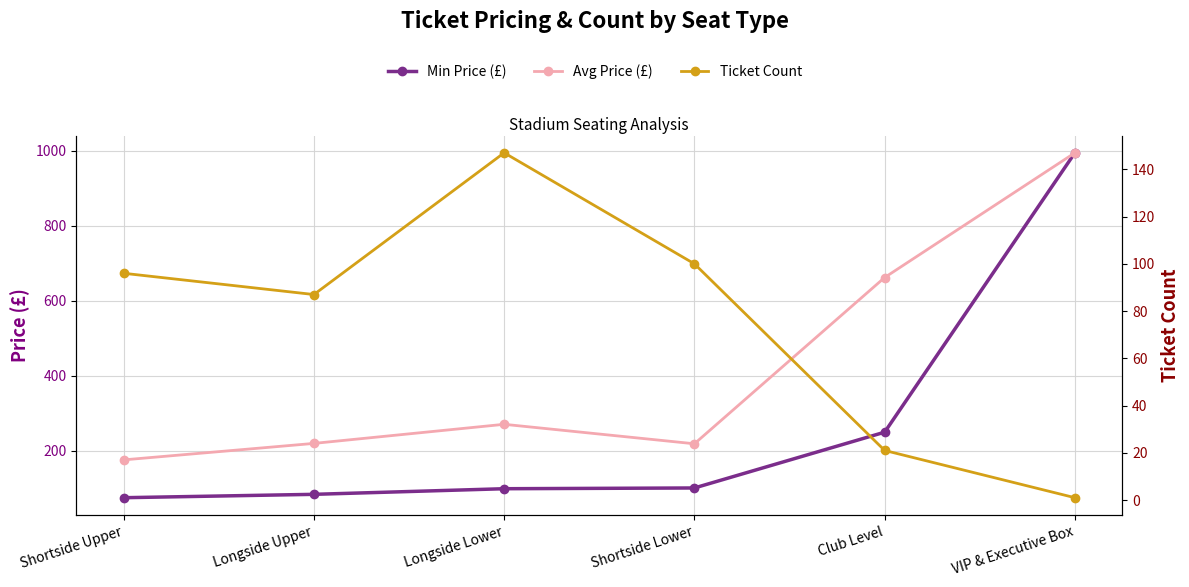

Which series has the largest range (max minus min)?

Min Price (£)